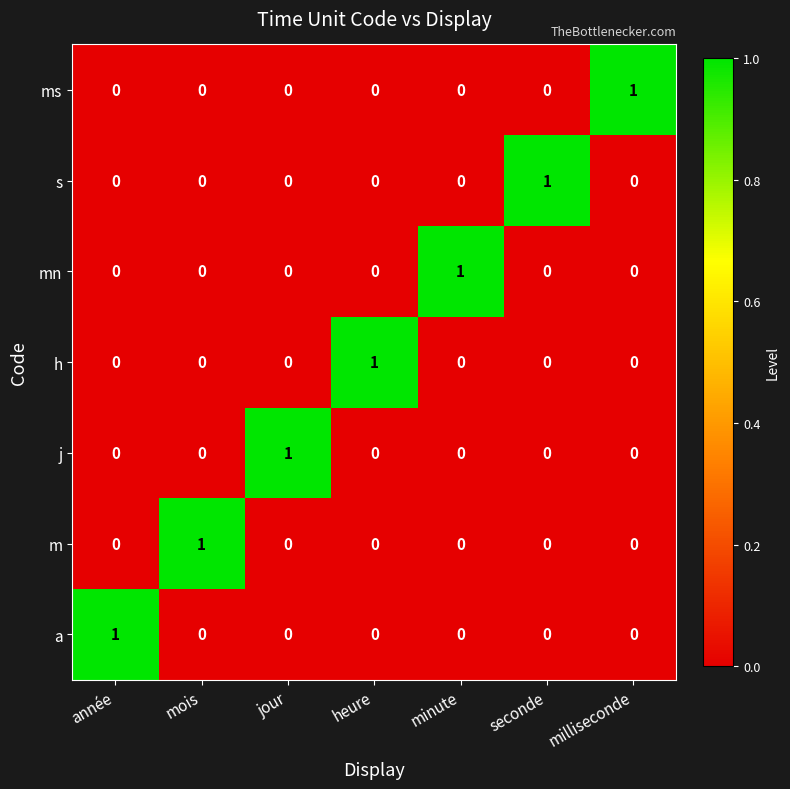

True or false: mn has a value of 0 at heure.

True